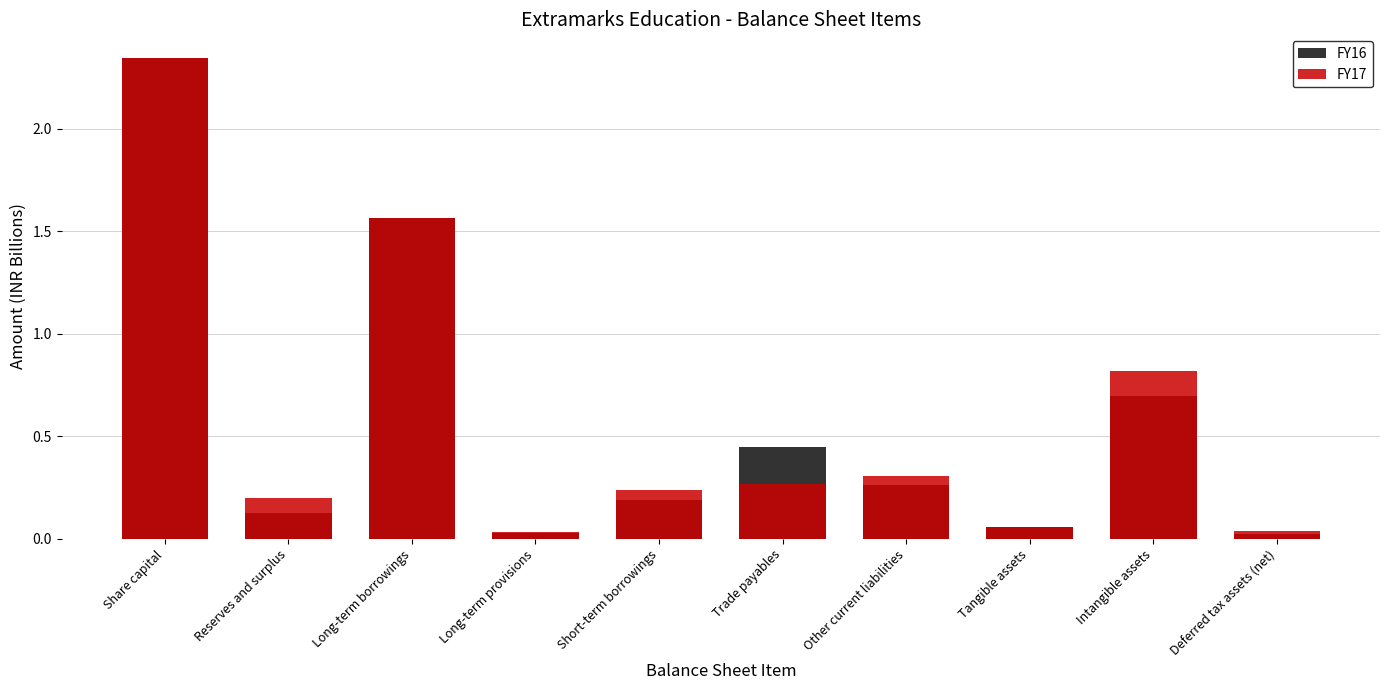

What is the maximum value for FY16?

2.3